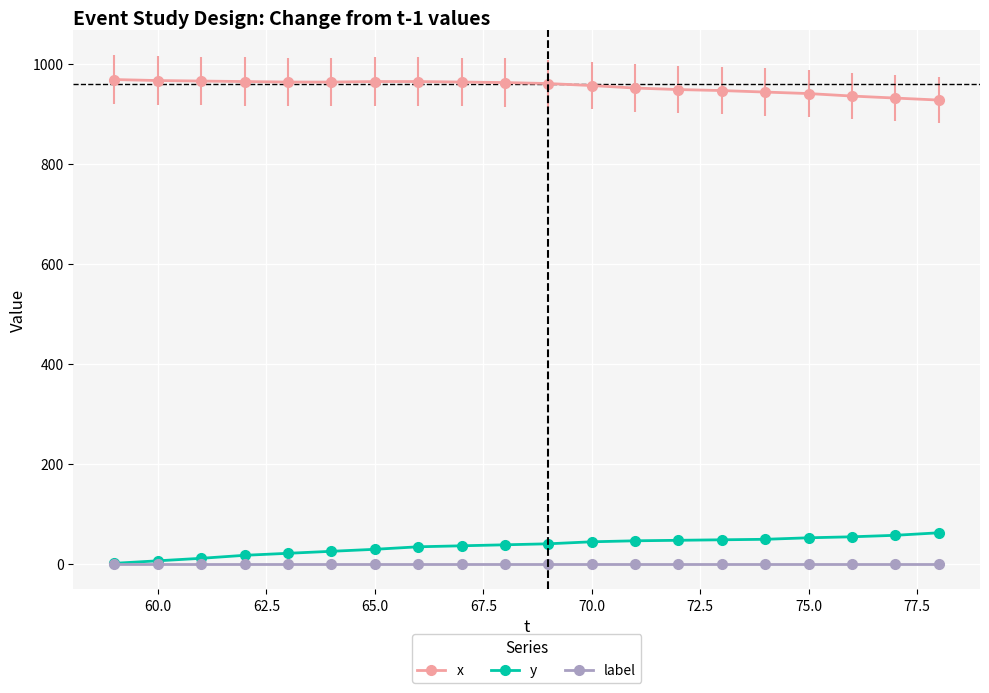

Does the chart display data point markers on the line(s)?

Yes